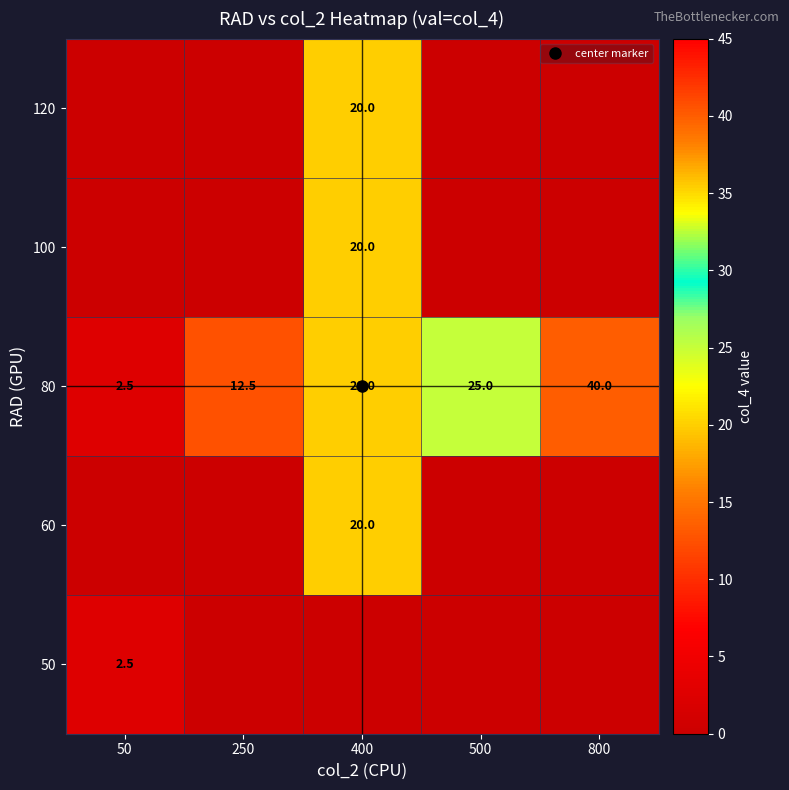

What is the spread (max minus min) of values at 800?

40.0